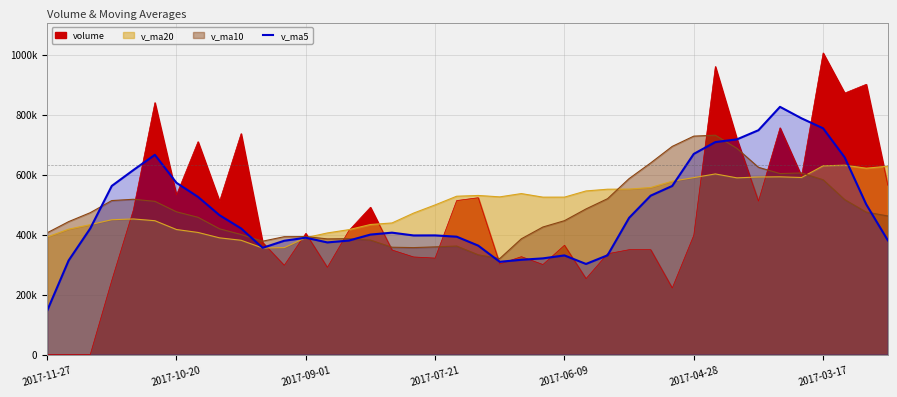

Count the number of categories in the chart.

40